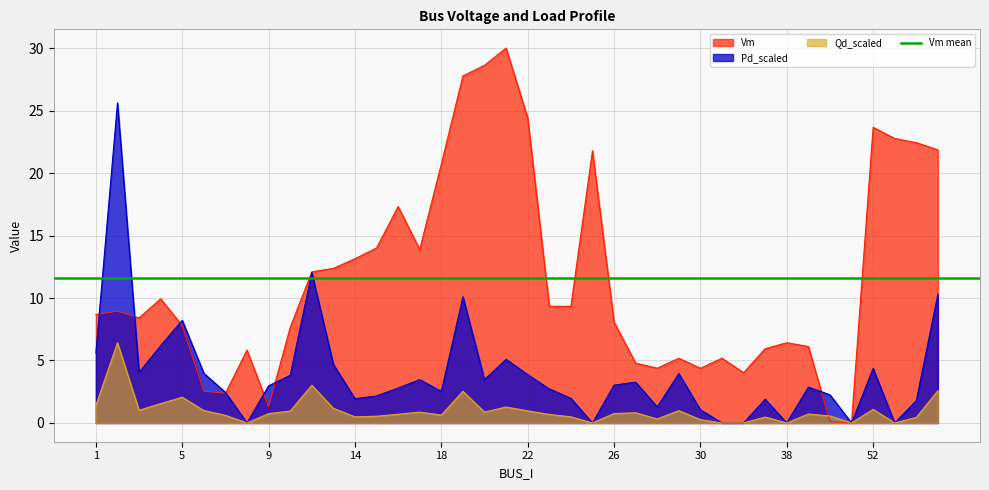

True or false: Vm and Pd_scaled intersect in this chart.

True